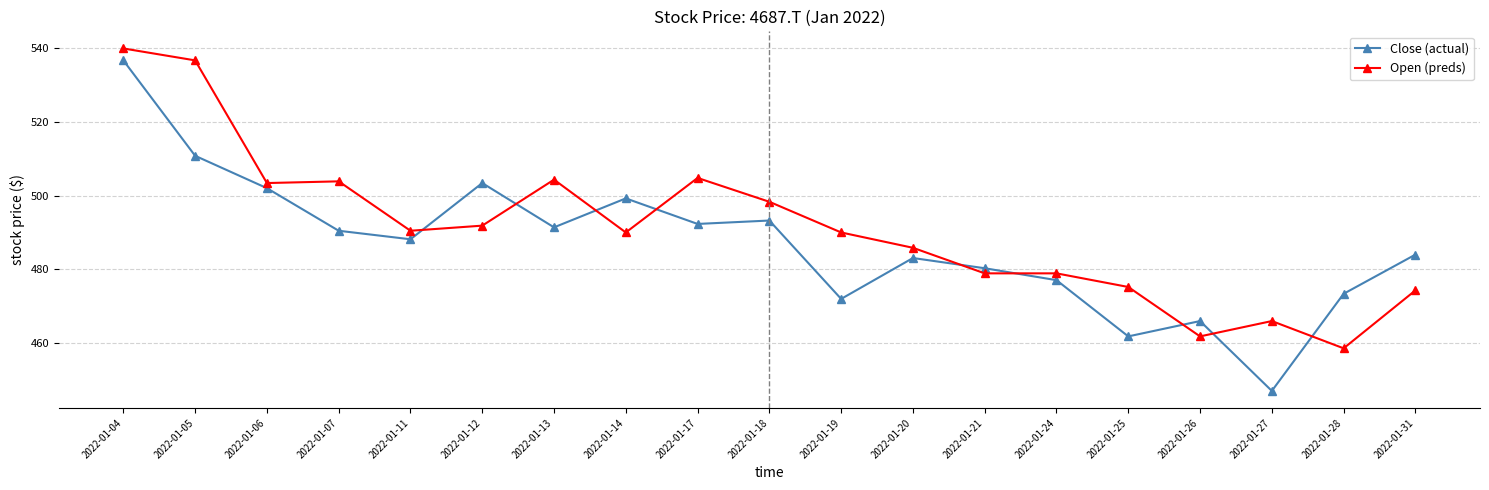

Rank the categories by Close (actual) value from lowest to highest.

2022-01-27, 2022-01-25, 2022-01-26, 2022-01-19, 2022-01-28, 2022-01-24, 2022-01-21, 2022-01-20, 2022-01-31, 2022-01-11, 2022-01-07, 2022-01-13, 2022-01-17, 2022-01-18, 2022-01-14, 2022-01-06, 2022-01-12, 2022-01-05, 2022-01-04